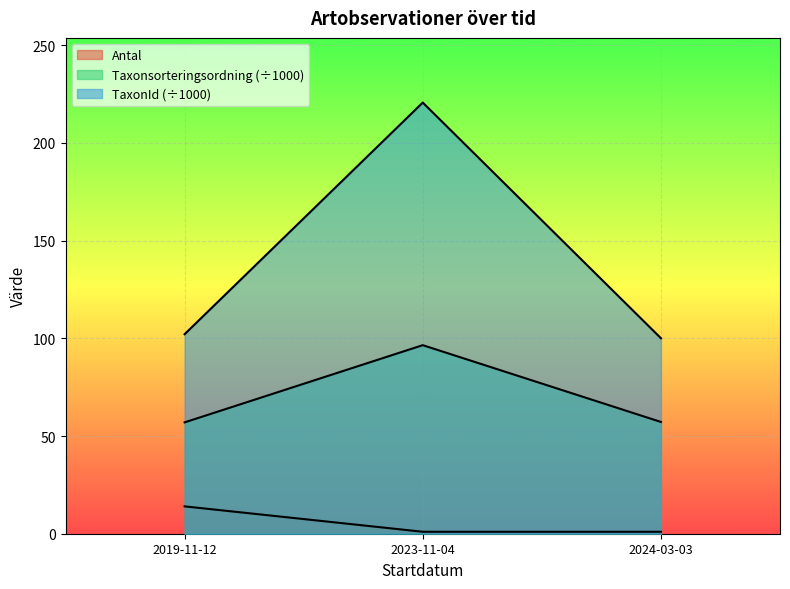

What is the spread (max minus min) of values at 2024-03-03?

99.1